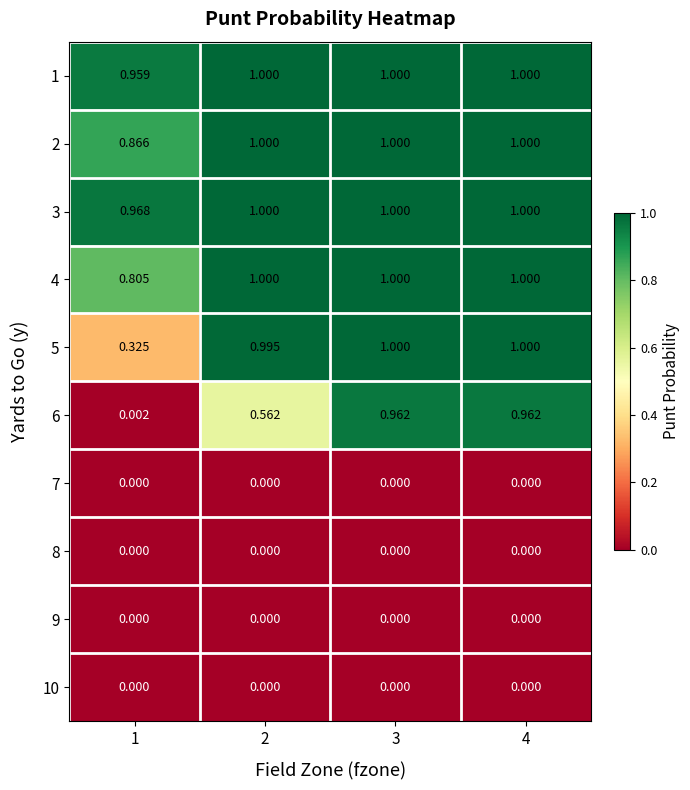

Is the value of 9 at 4 greater than the value of 6 at 2?

No